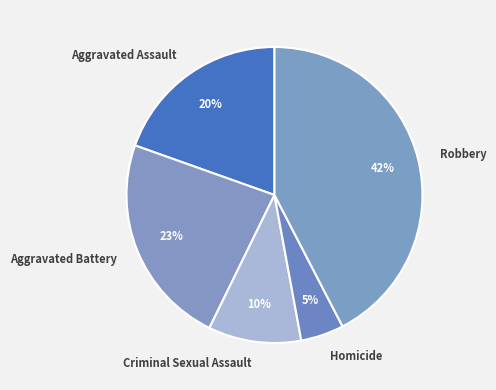

To the nearest percent, what is the average slice percentage?

20%